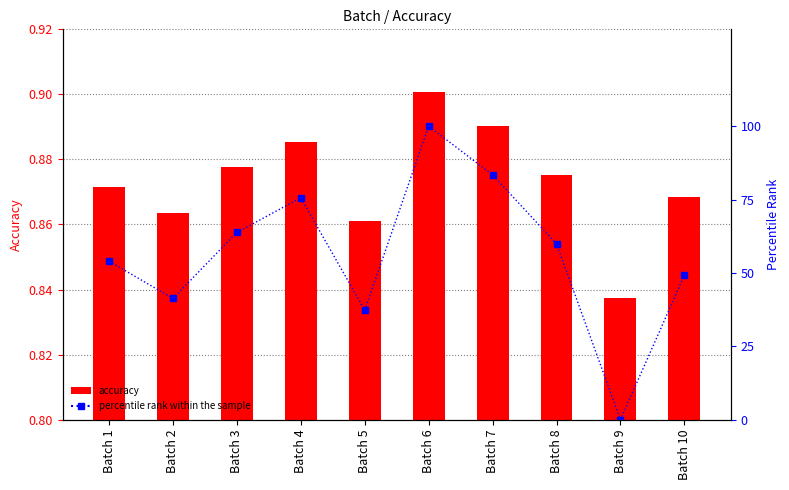

At which category is the sum across all series the highest?

Batch 6